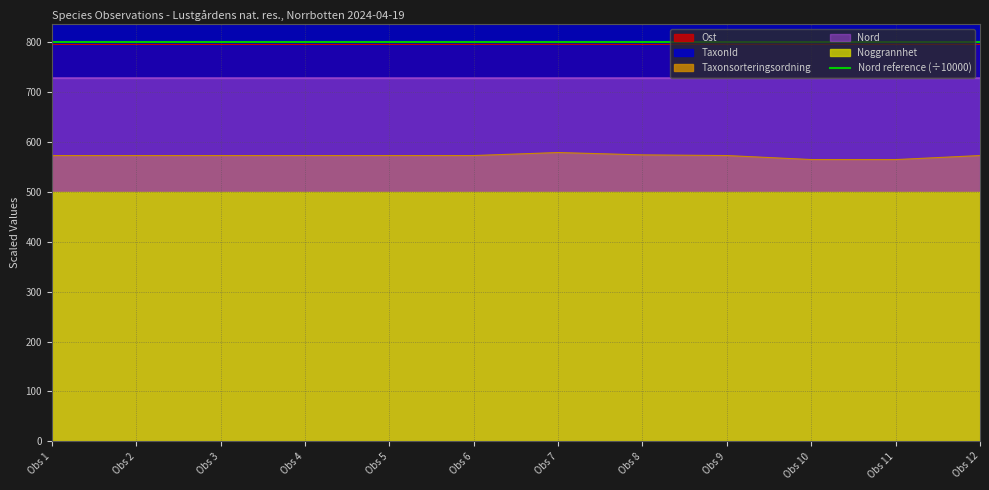

What value does the Ost series have at Obs 7?

796.0